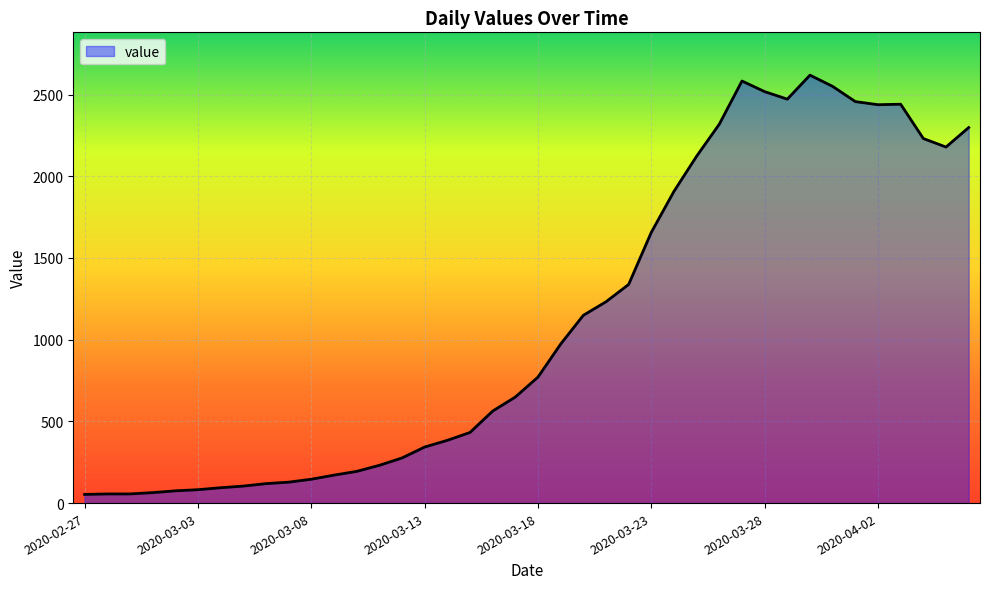

What is the greatest value displayed?

2619